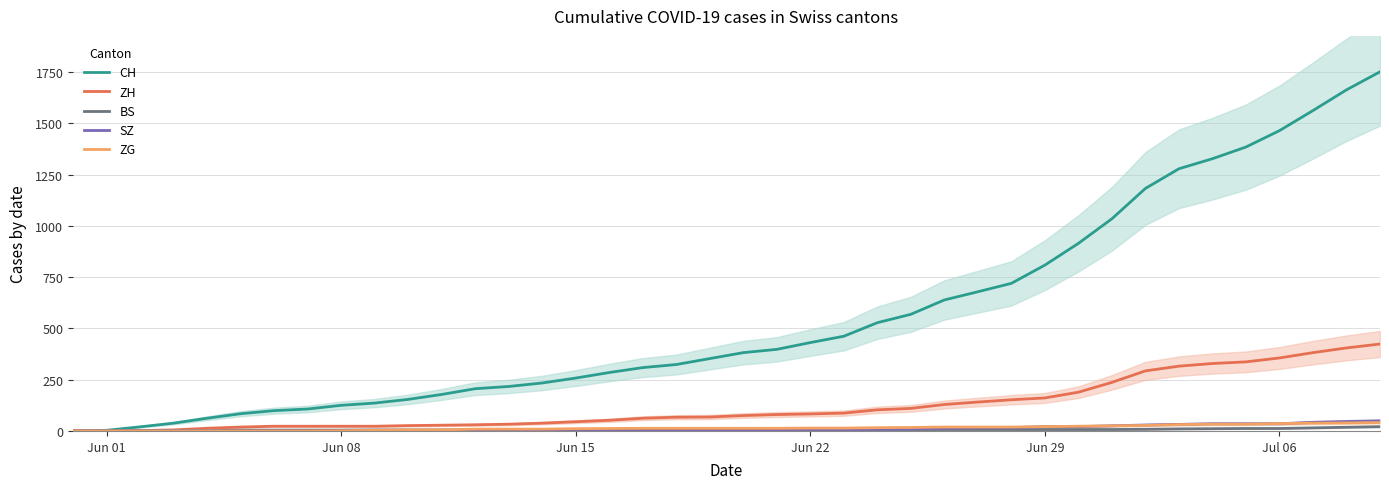

What is the highest value of the SZ series?

49